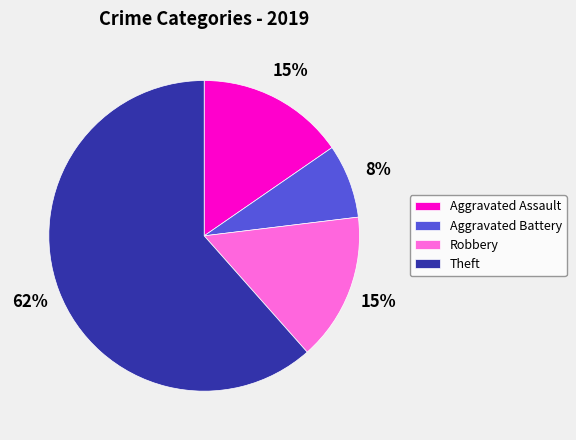

The Theft slice represents 62% of the pie. True or false?

True